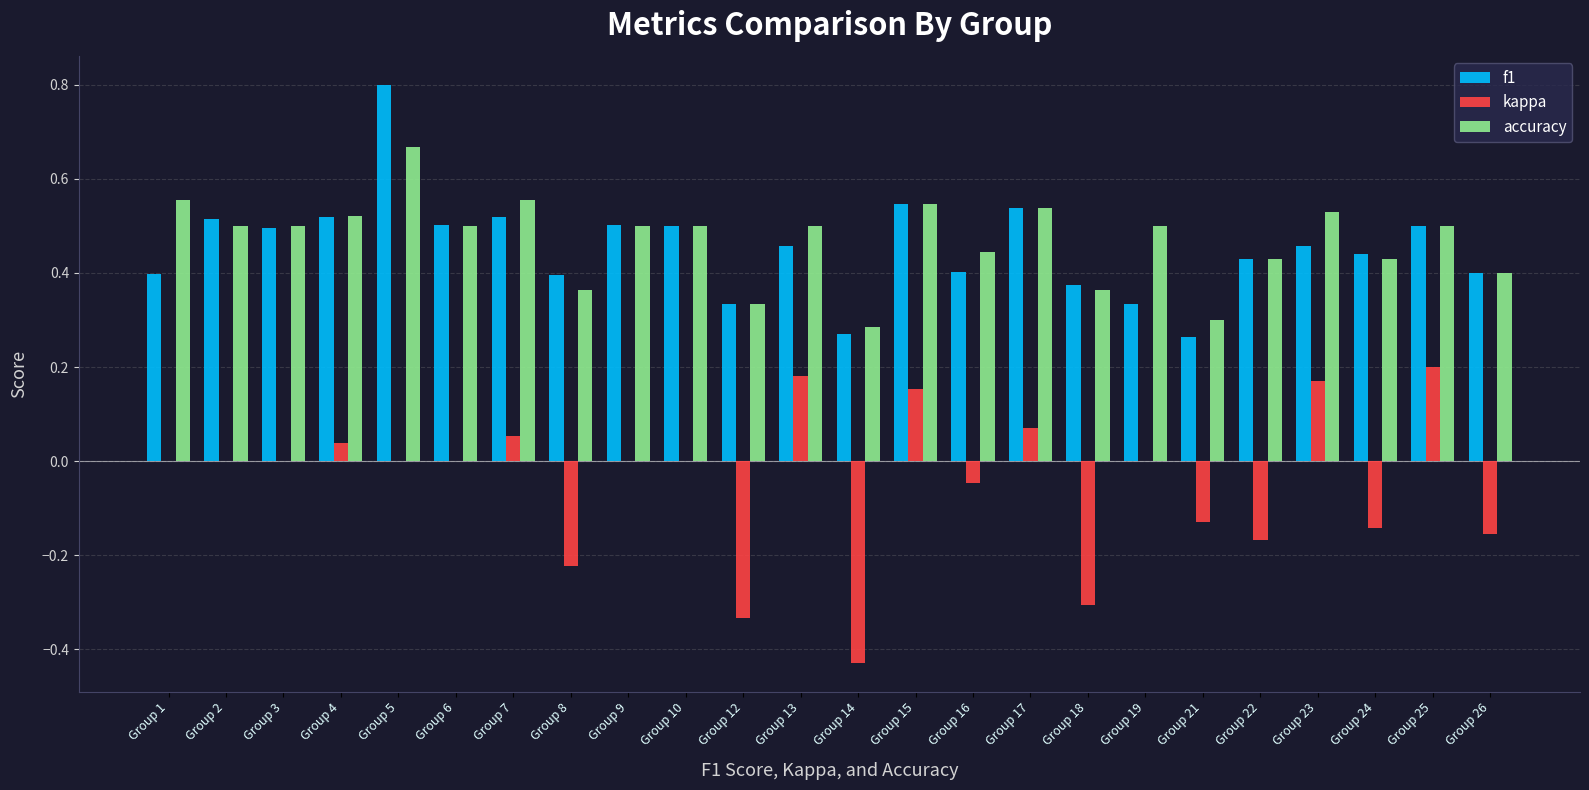

What is the sum of all f1 values?

10.9